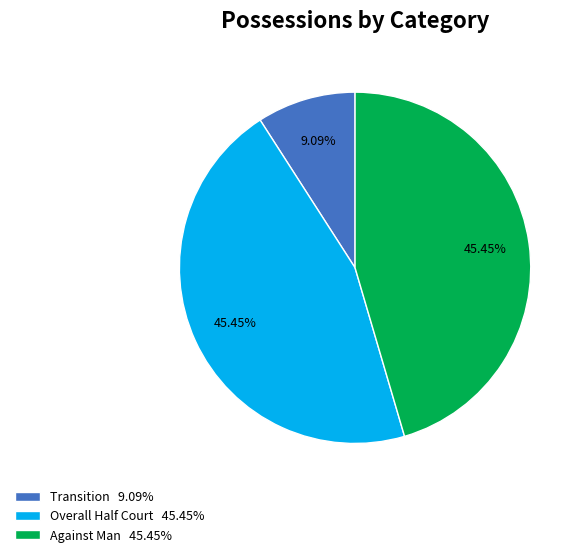

Count the number of slices in the pie.

3